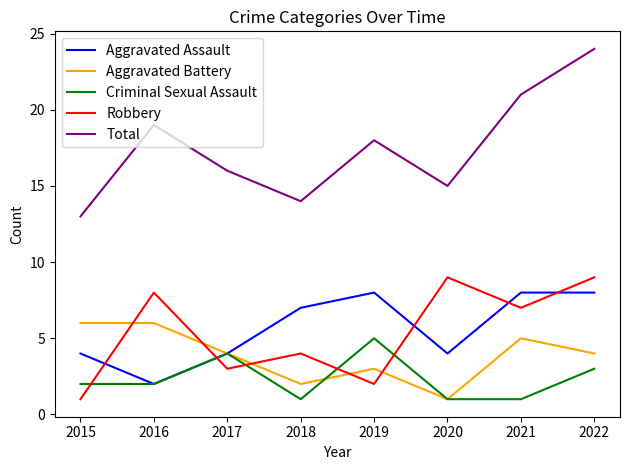

Does the chart display data point markers on the line(s)?

No